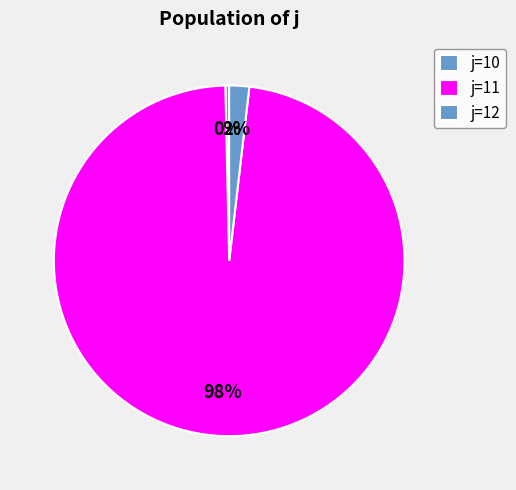

Which category has the smallest portion of the pie?

10